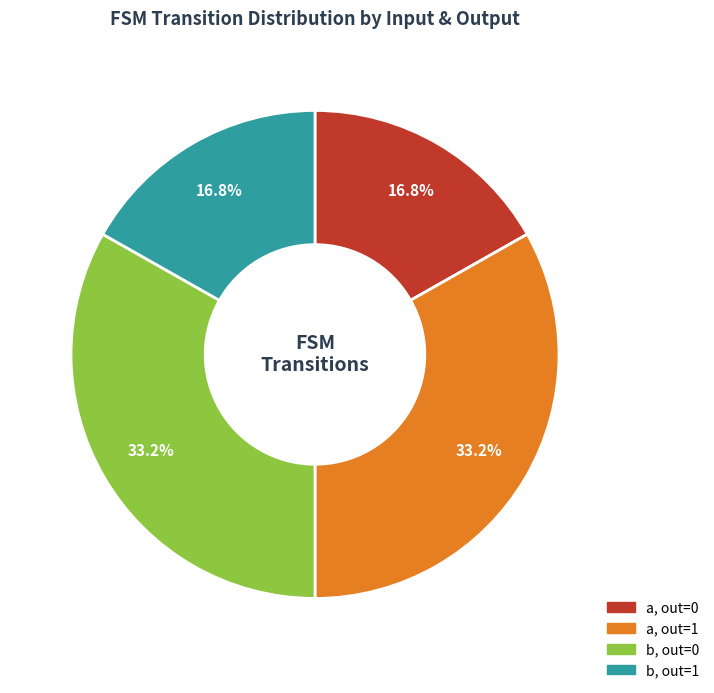

Is there any slice that represents more than half of the pie?

No